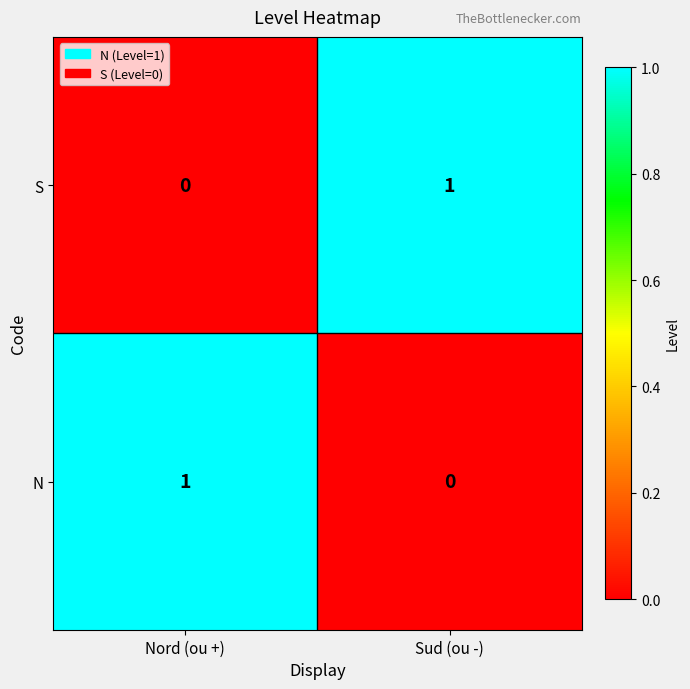

At Nord (ou +), list the series in order from smallest to largest.

S, N